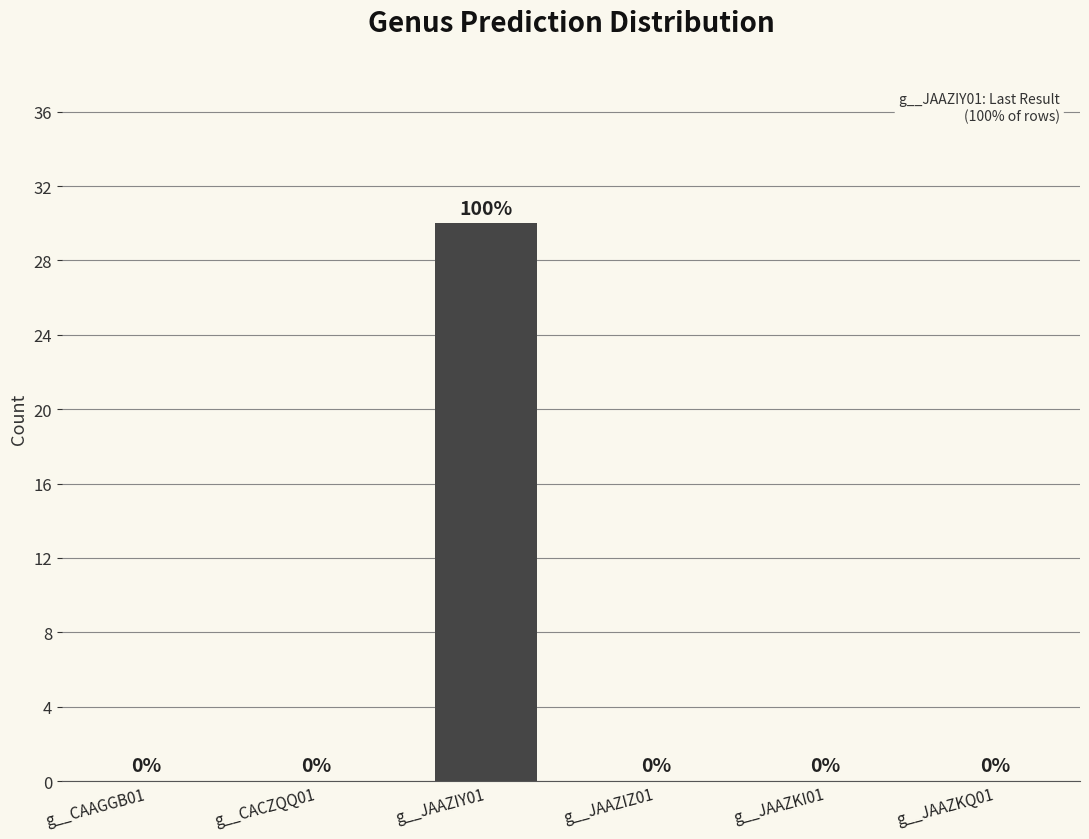

What is the sum of all values?

30